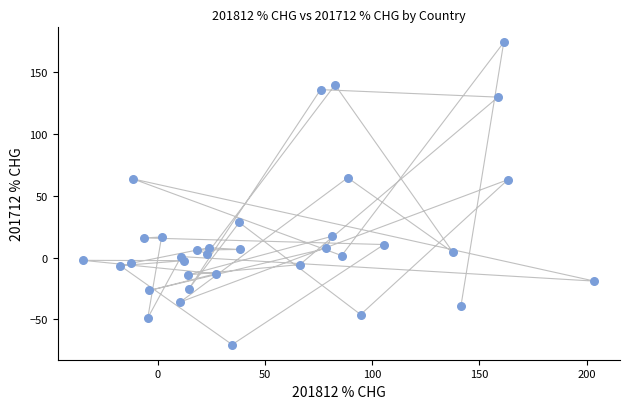

What is the range of X values (max minus min)?

238.5